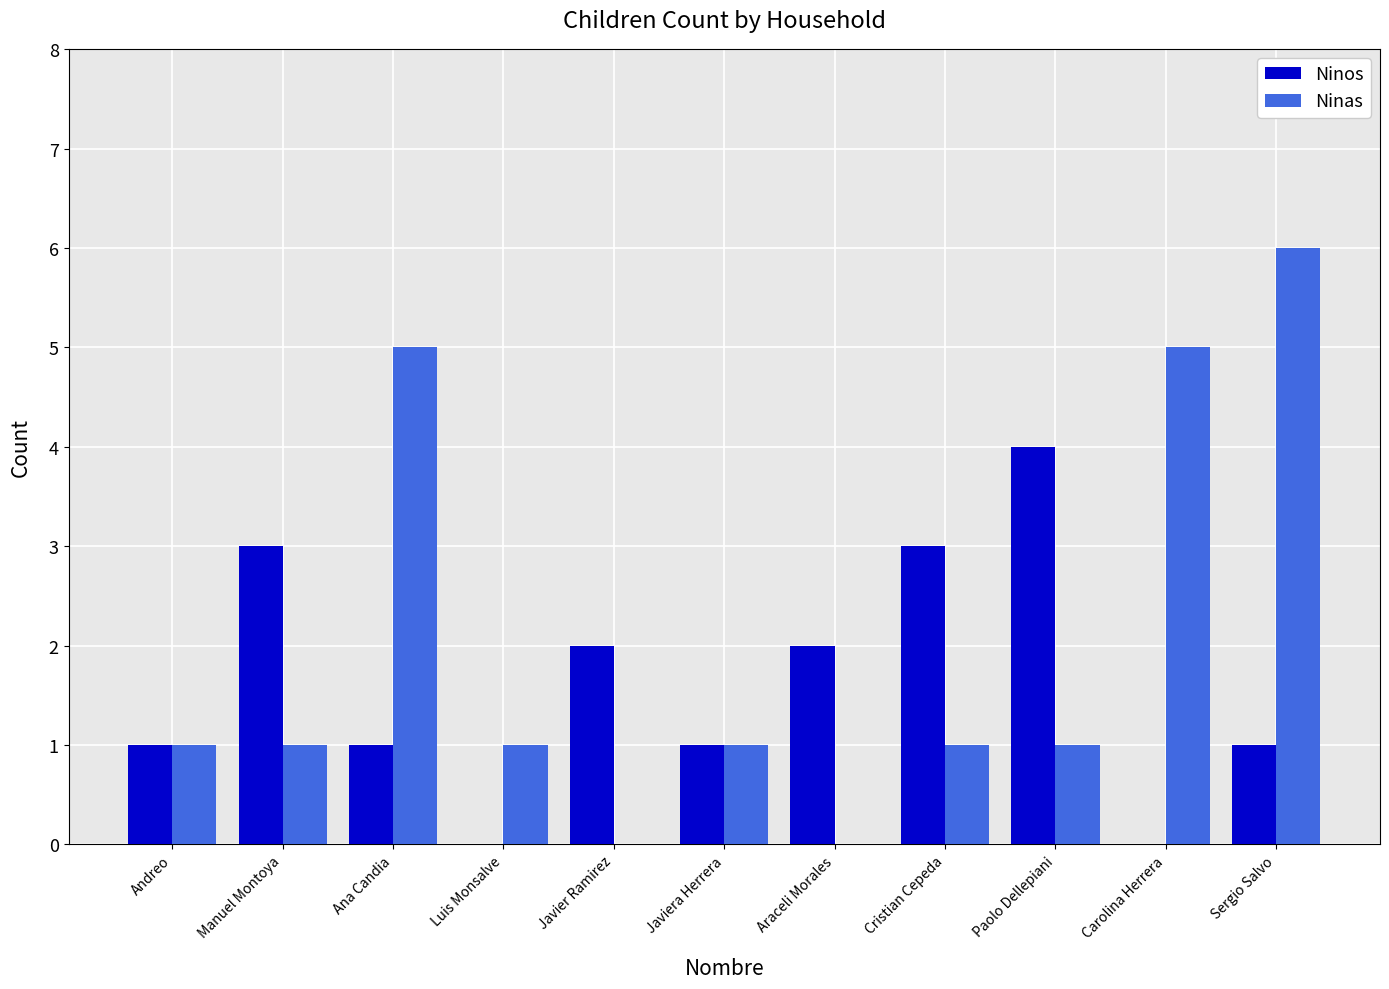

How many groups of bars are there?

11